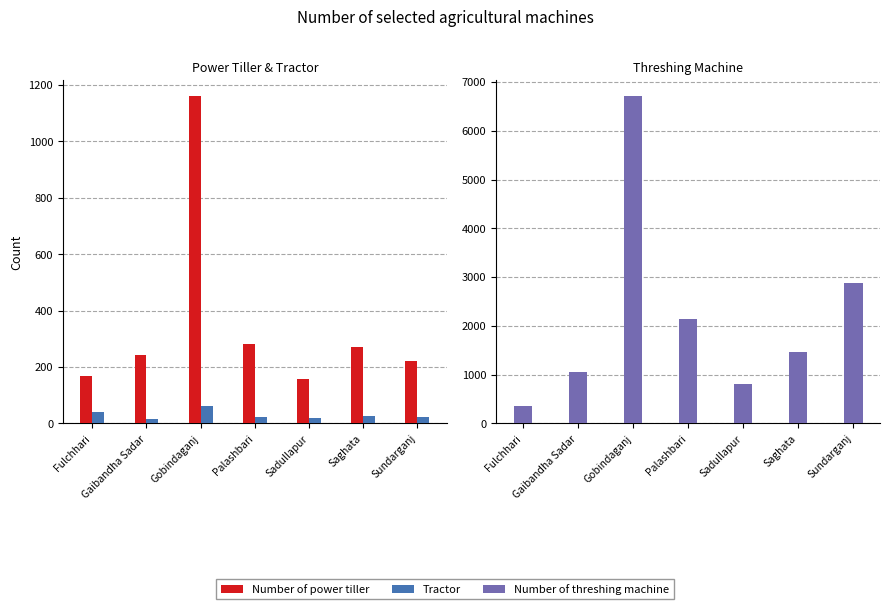

At how many categories does at least one series exceed 1889?

3